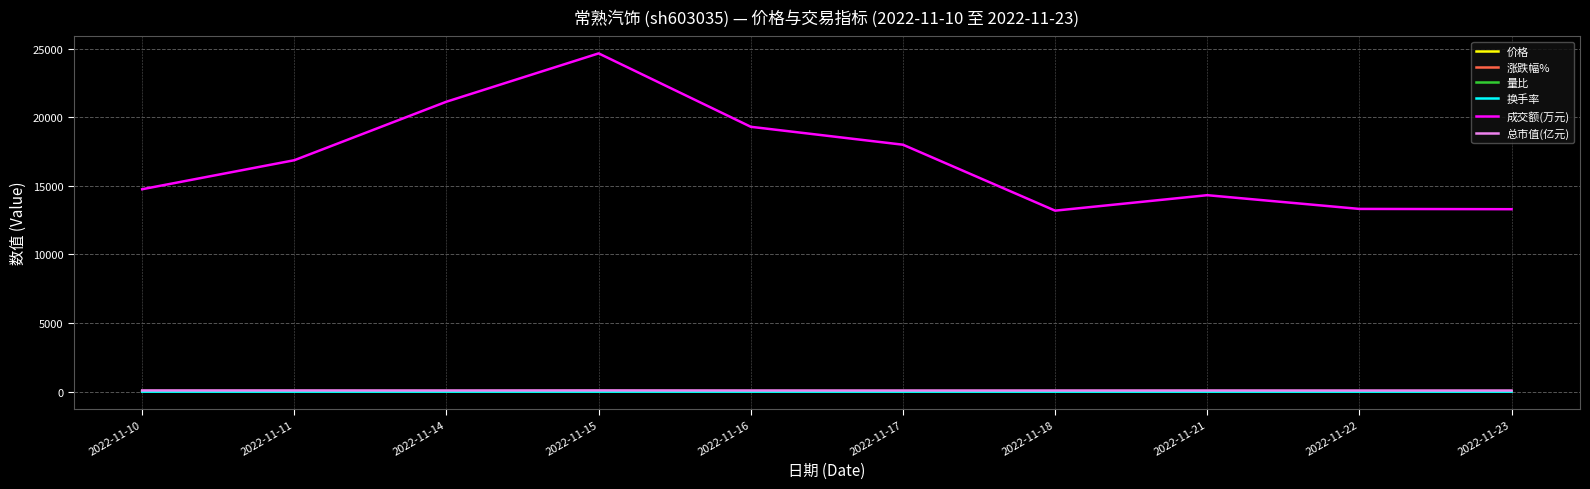

At which category is the sum across all series the highest?

2022-11-15